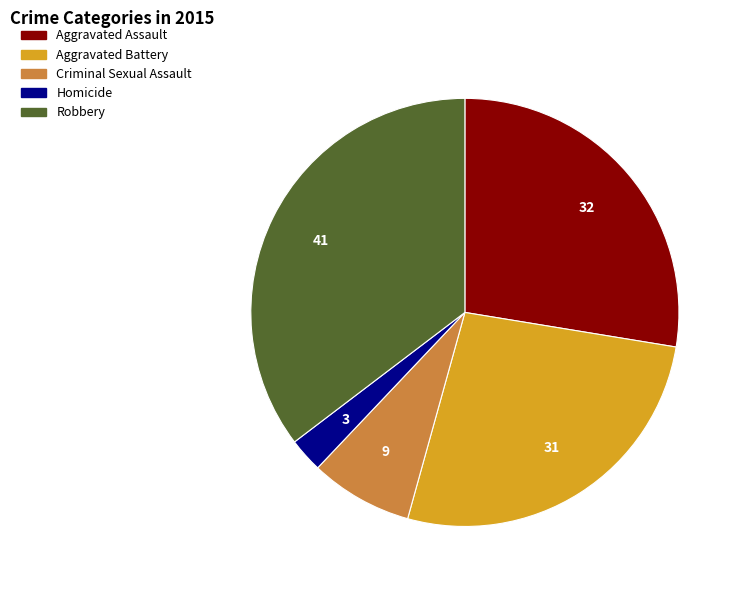

Count the number of slices in the pie.

5